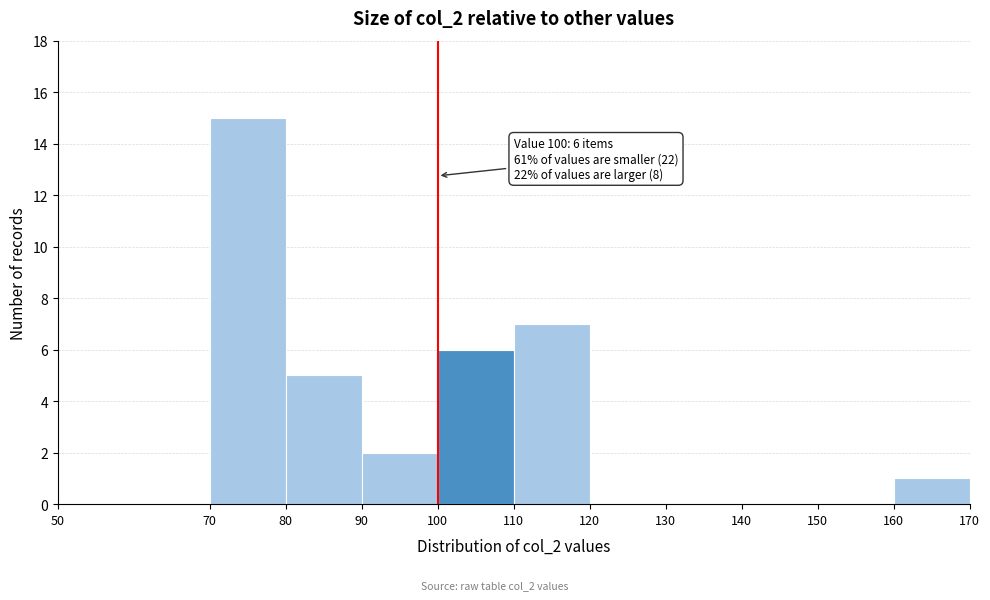

Over which range of the x-axis is the bar tallest?

70 to 80